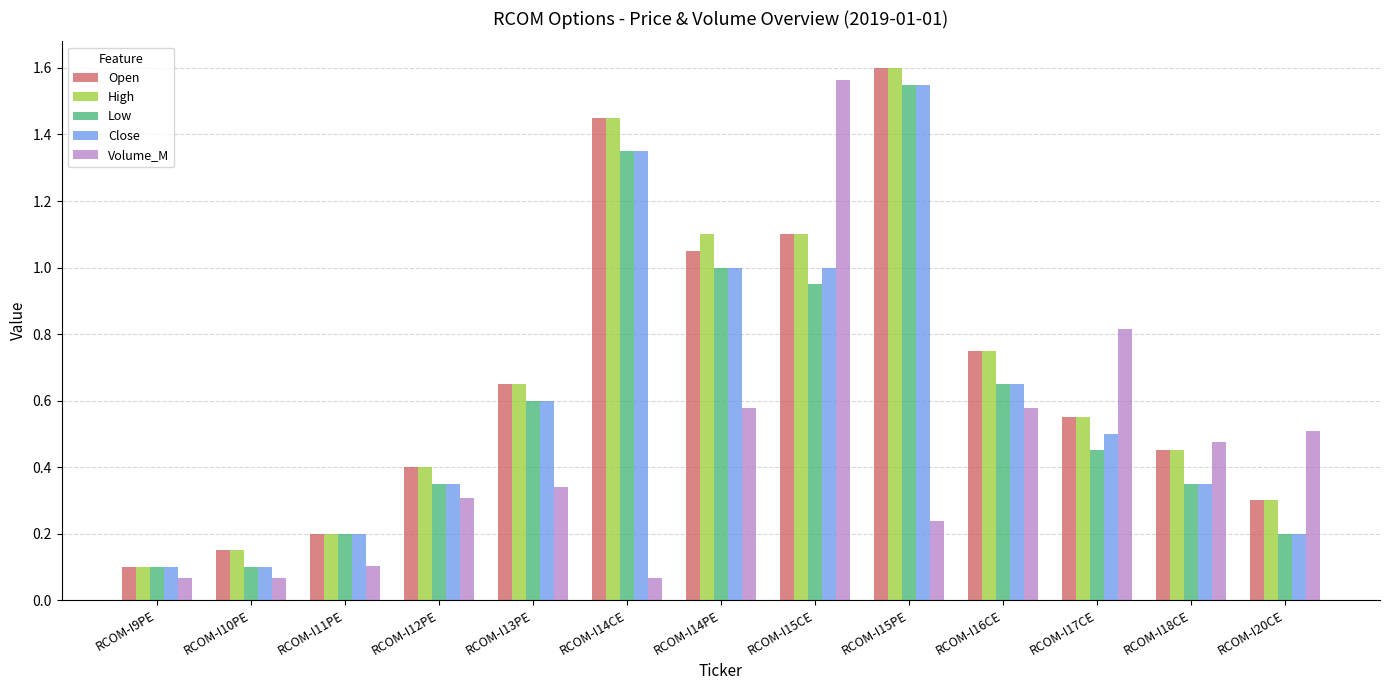

Which category has the highest value in the High series?

RCOM-I15PE